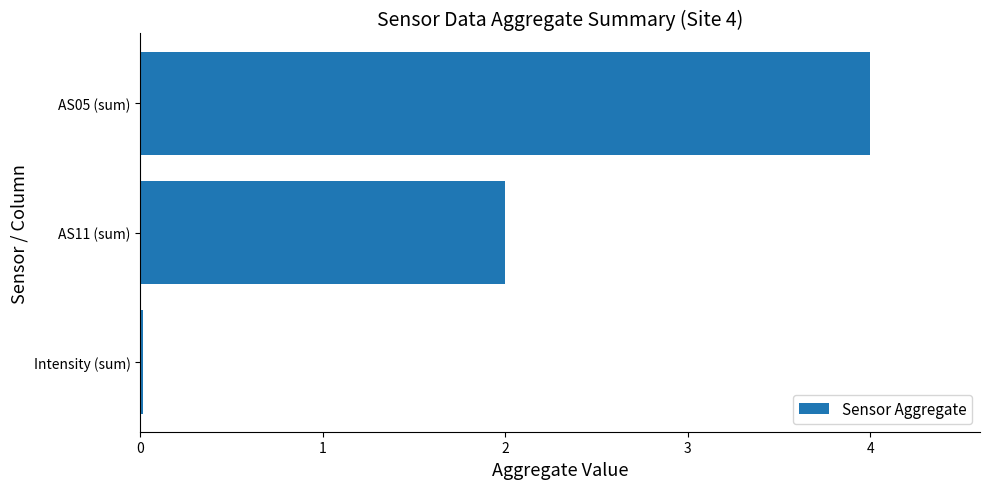

What is the greatest value displayed?

4.0